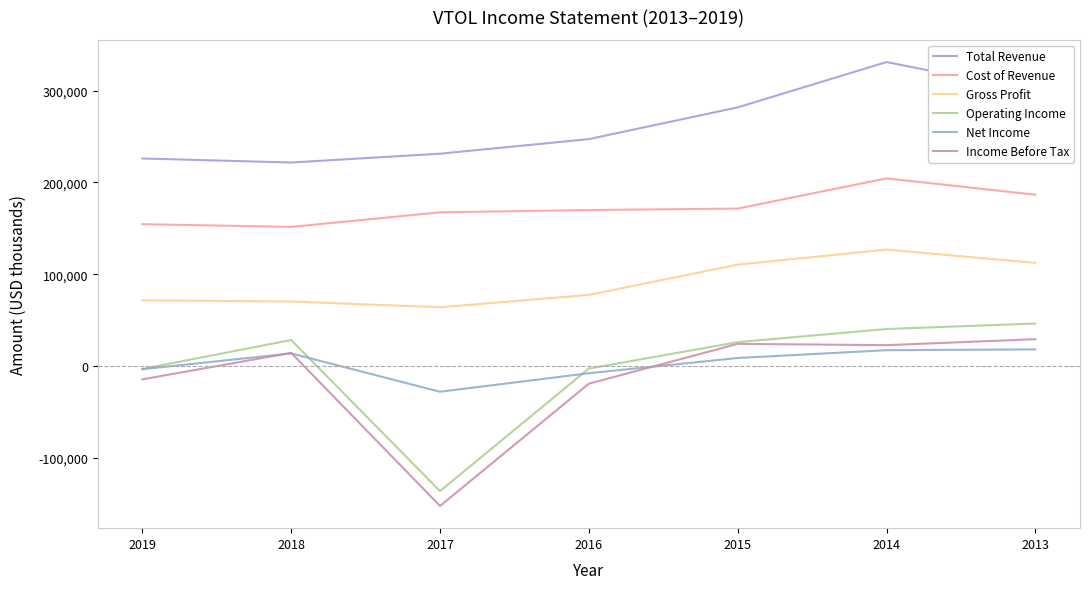

What is the highest value of the Total Revenue series?

331200